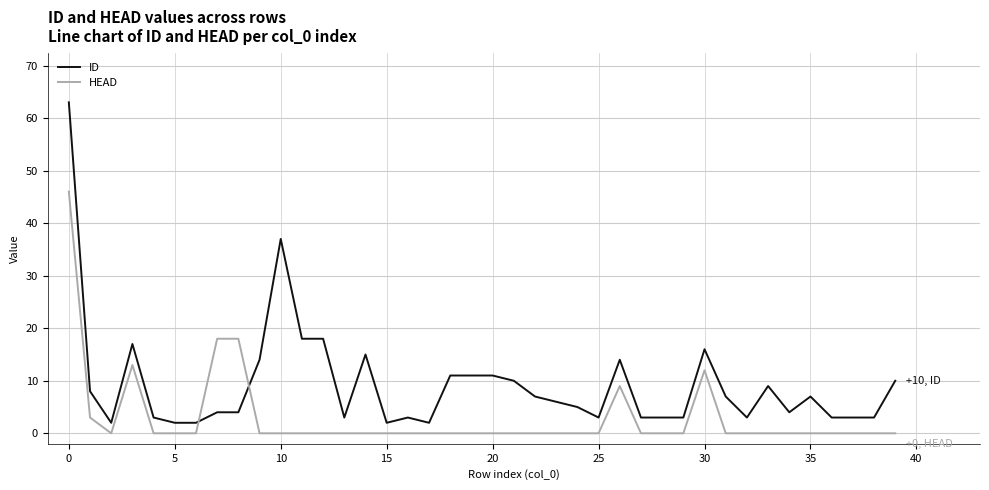

True or false: ID has more than 1 points higher than both neighbors.

True